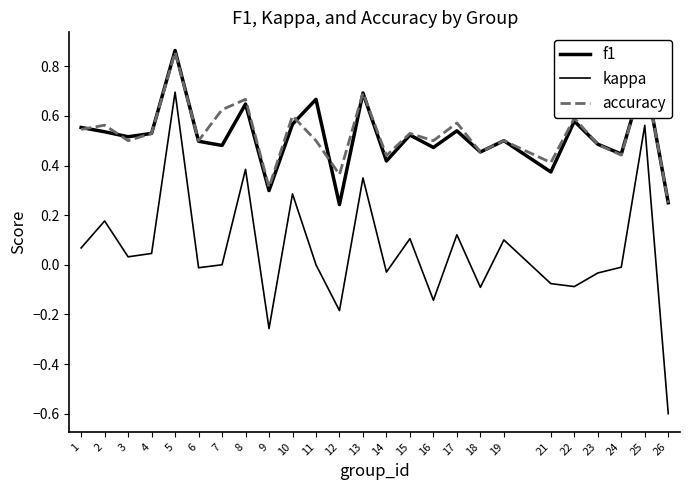

Is it true that kappa equals 0.1 at 15?

True